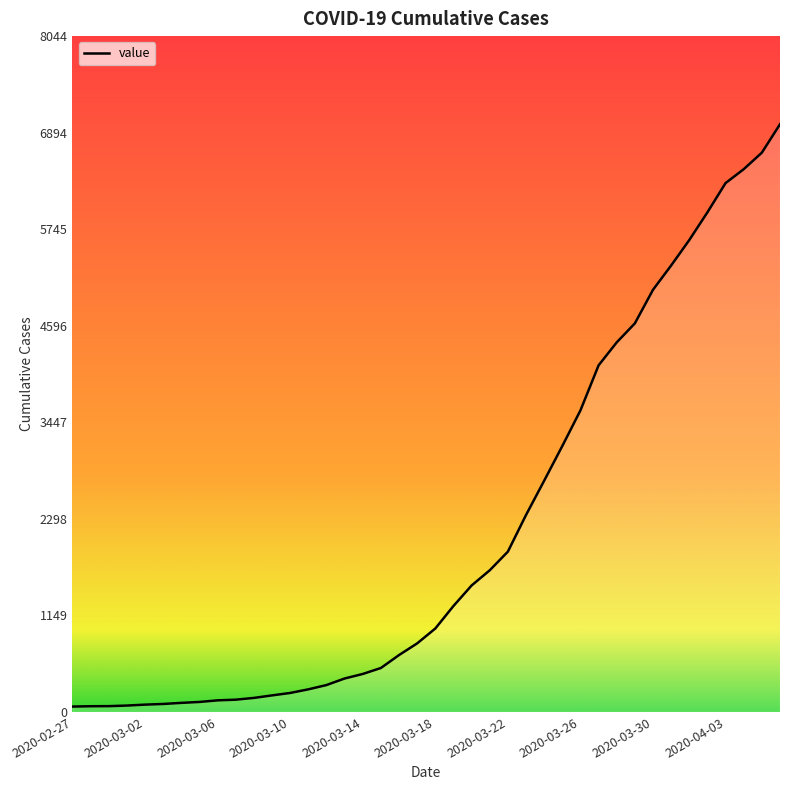

What is the greatest value displayed?

6995